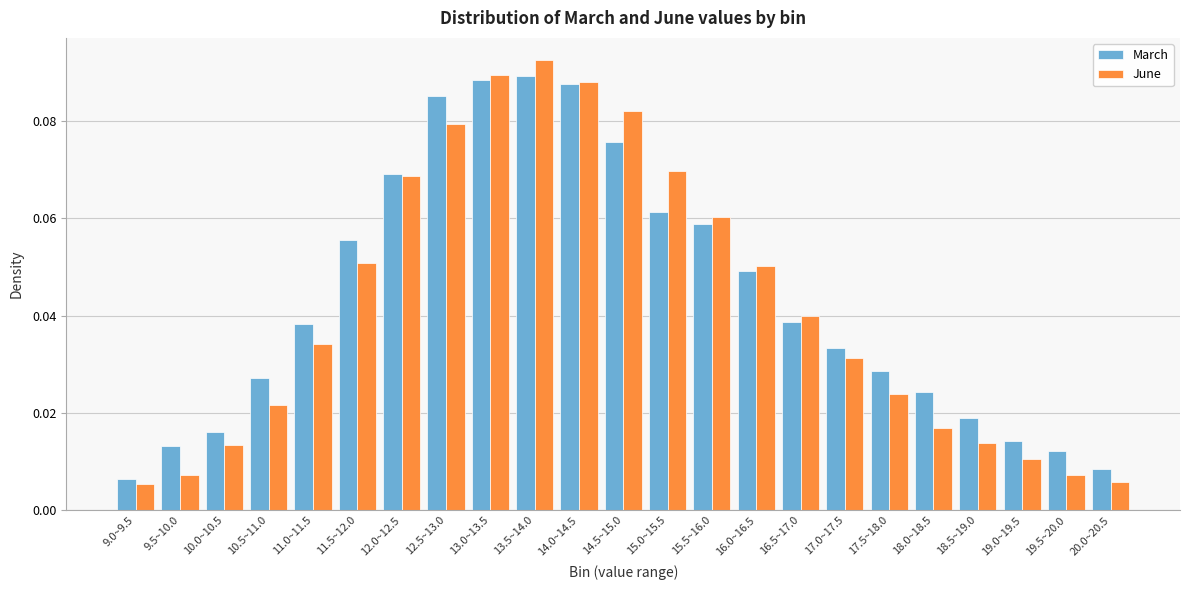

Where is March nearest to the value 0?

9.0~9.5